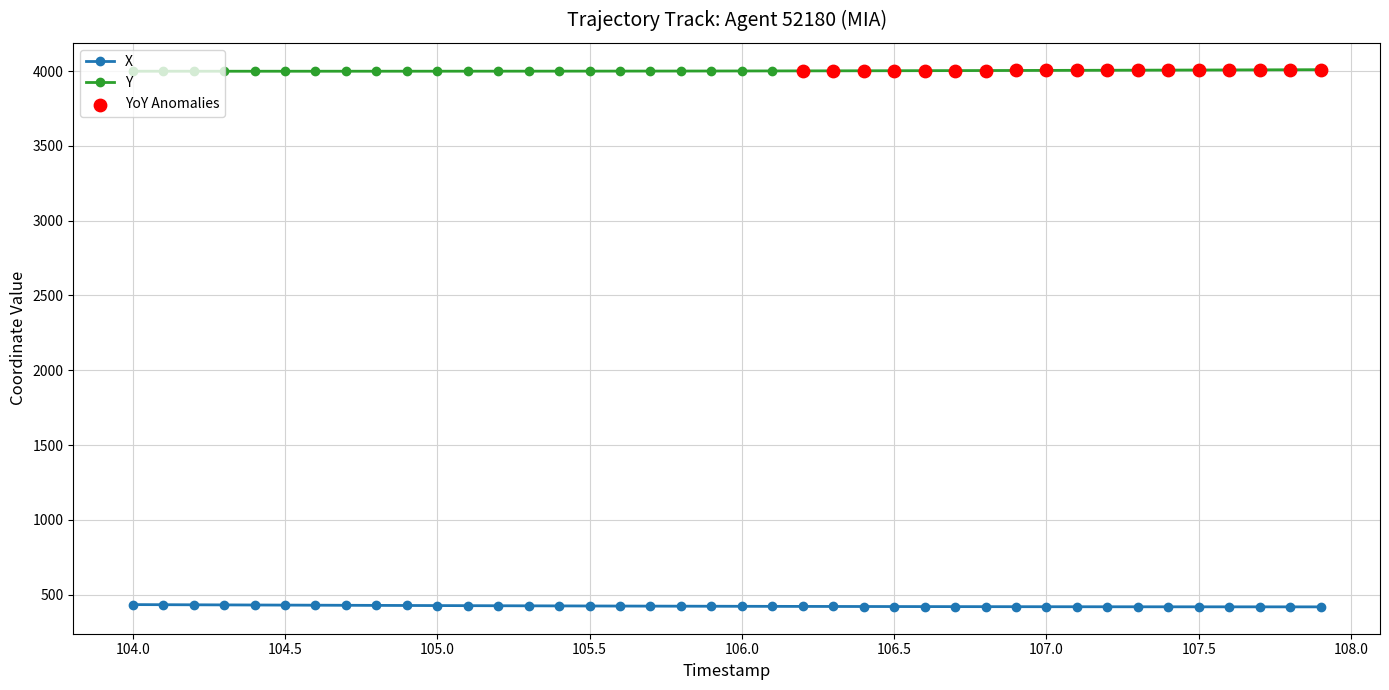

Which series has the largest total across all categories?

Y